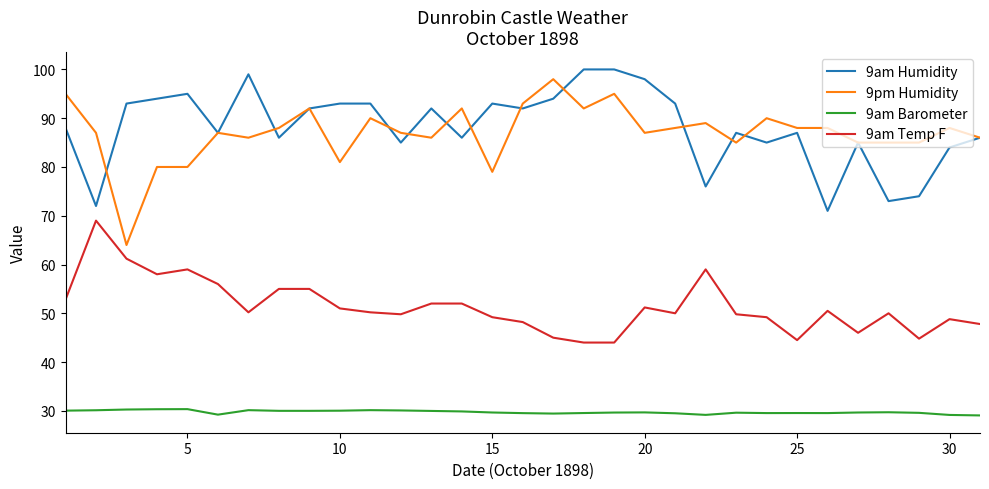

What is the maximum value shown in the chart?

100.0